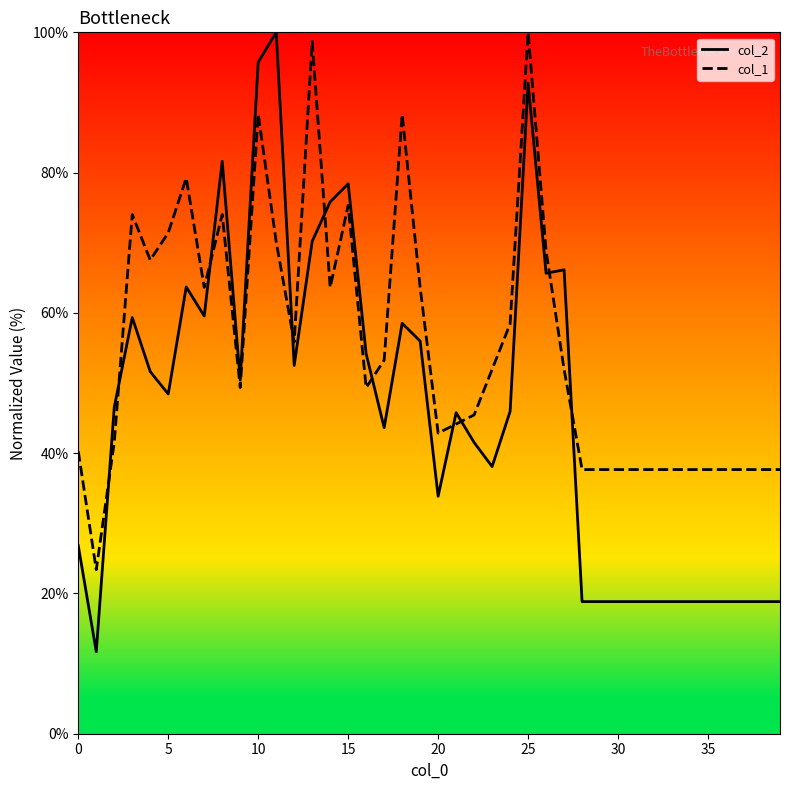

What is the smallest value displayed?

11.7